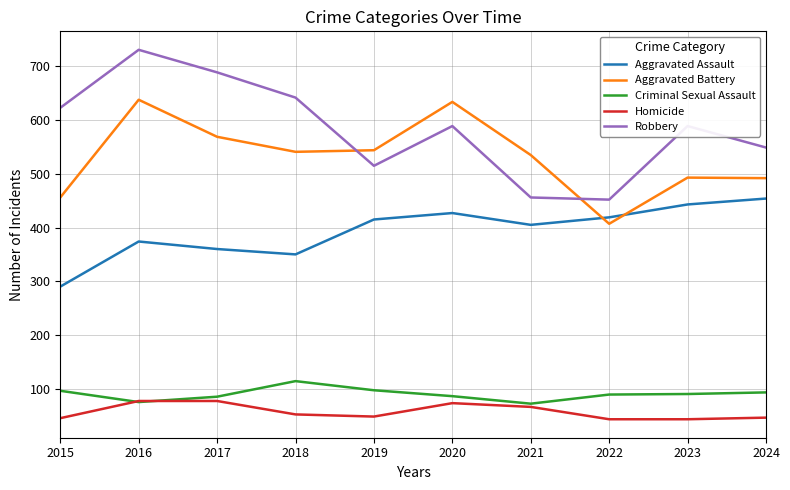

What is the difference between the highest and lowest values at 2022?

409